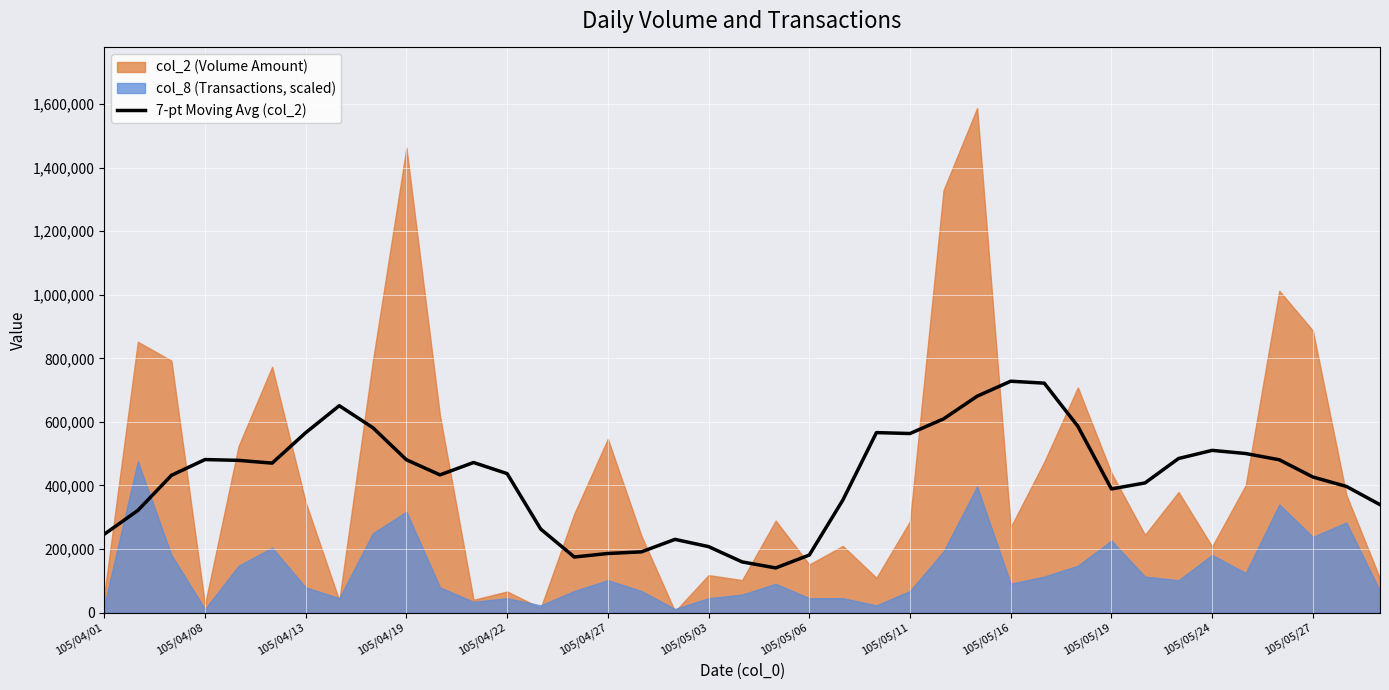

What is the difference between the values at 105/05/16 and 105/04/13?

48895.7